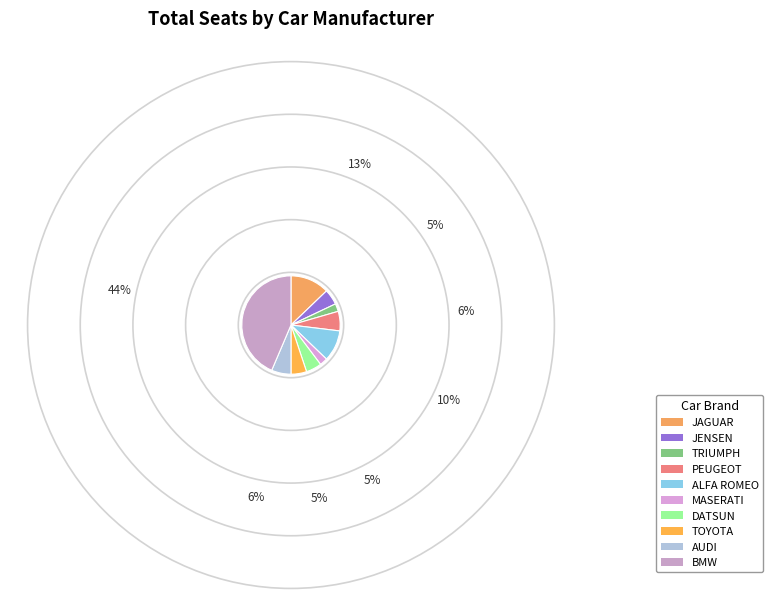

Which has a higher value, AUDI or PEUGEOT?

AUDI